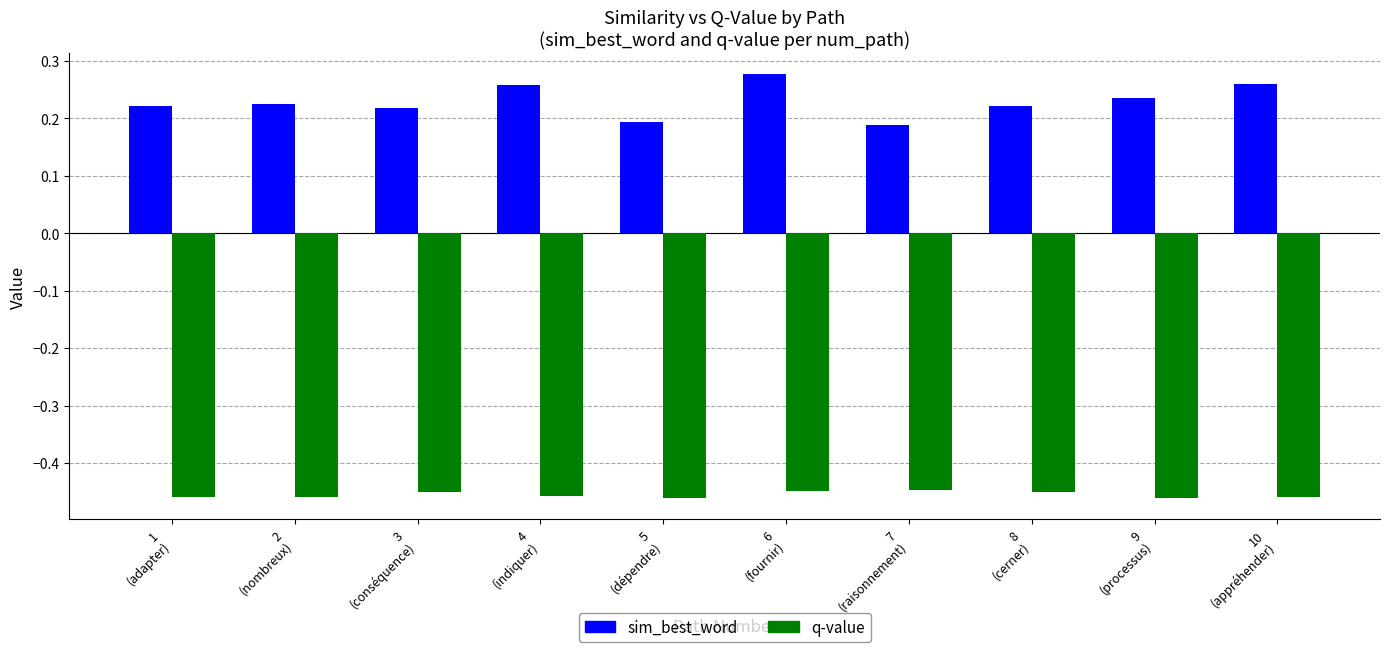

Which series has the largest total across all categories?

sim_best_word